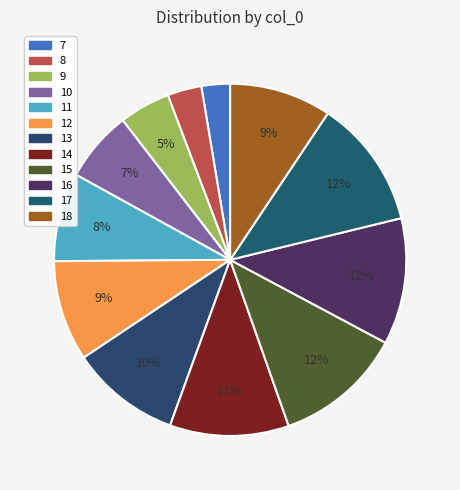

Approximately how many times larger is the value at 17 compared to 16?

1.0